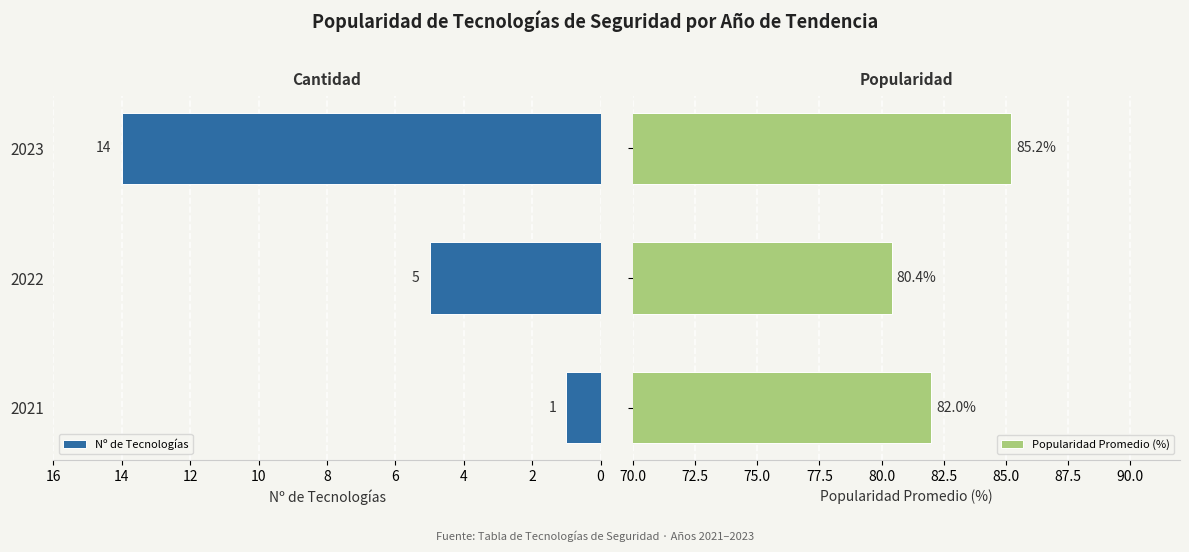

What is the sum of all Popularidad Promedio (%) values?

247.6